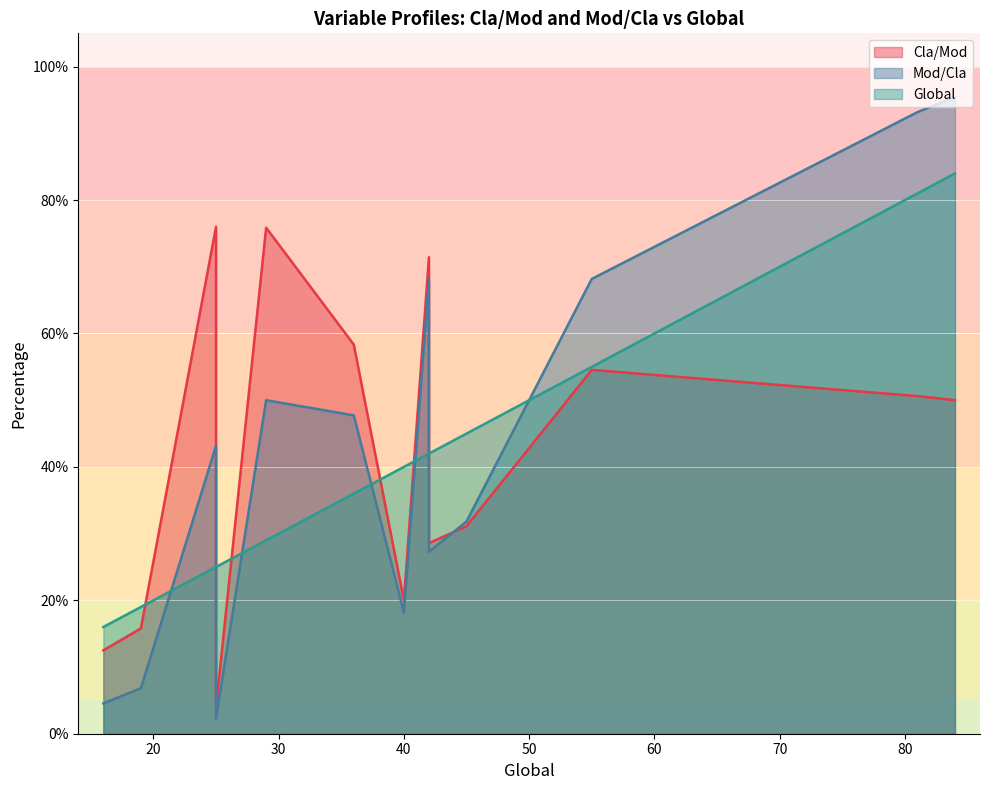

True or false: Cla/Mod has a value of 37.2 at 12.

False